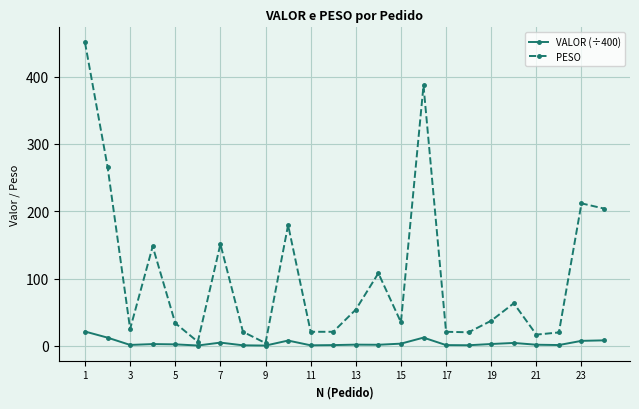

What is the value of the PESO point at the 12th from the left?

21.0